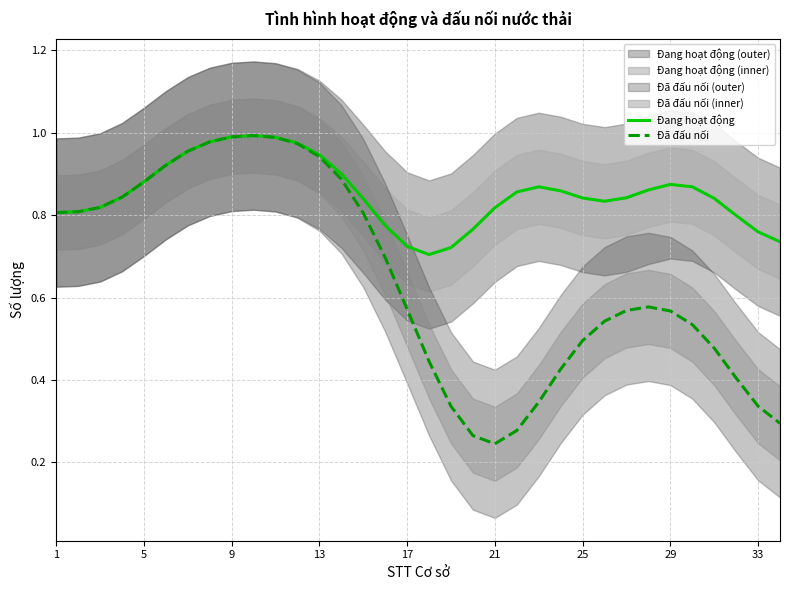

Reading left to right, extract all data points from this chart.

Đang hoạt động: 0.8	0.8	0.8	0.8	0.9	0.9	1.0	1.0	1.0	1.0	1.0	1.0	0.9	0.9	0.8	0.8	0.7	0.7	0.7	0.8	0.8	0.9	0.9	0.9	0.8	0.8	0.8	0.9	0.9	0.9	0.8	0.8	0.8	0.7
Đã đấu nối: 0.8	0.8	0.8	0.8	0.9	0.9	1.0	1.0	1.0	1.0	1.0	1.0	0.9	0.9	0.8	0.7	0.6	0.4	0.3	0.3	0.2	0.3	0.3	0.4	0.5	0.5	0.6	0.6	0.6	0.5	0.5	0.4	0.3	0.3